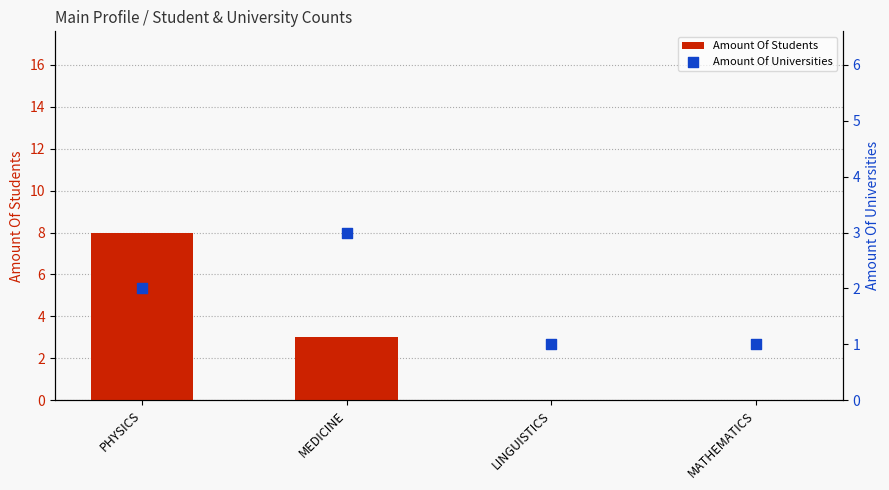

What are all the series names shown in the legend?

Amount Of Students, Amount Of Universities